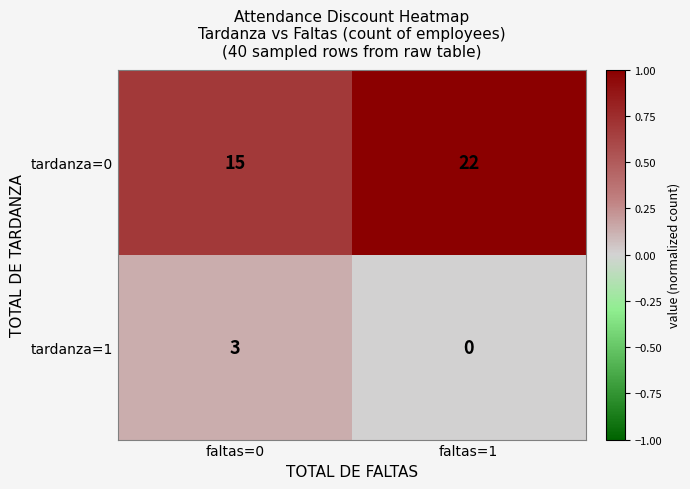

Between faltas=0 and faltas=1, which series saw the biggest shift?

tardanza=0